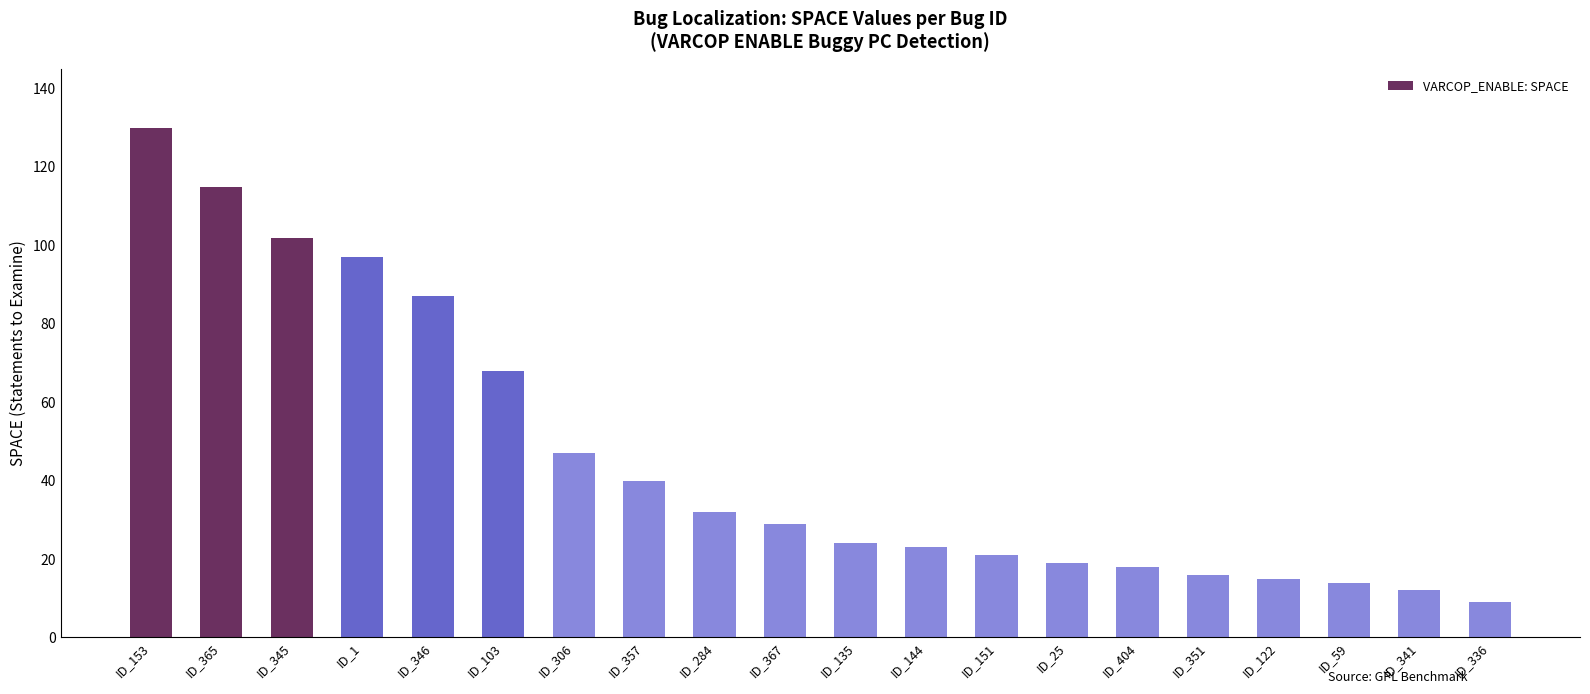

Which has a higher value, ID_103 or ID_336?

ID_103